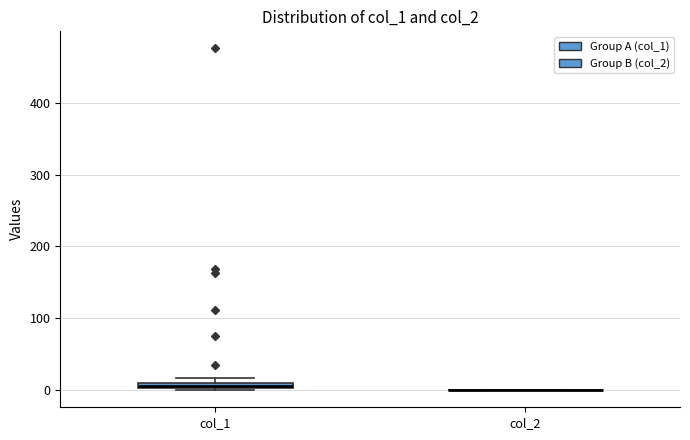

Where is the lower edge of the box for col_1 on the y-axis? The values are not printed on the chart, so give them approximately, as read against the axis.

0